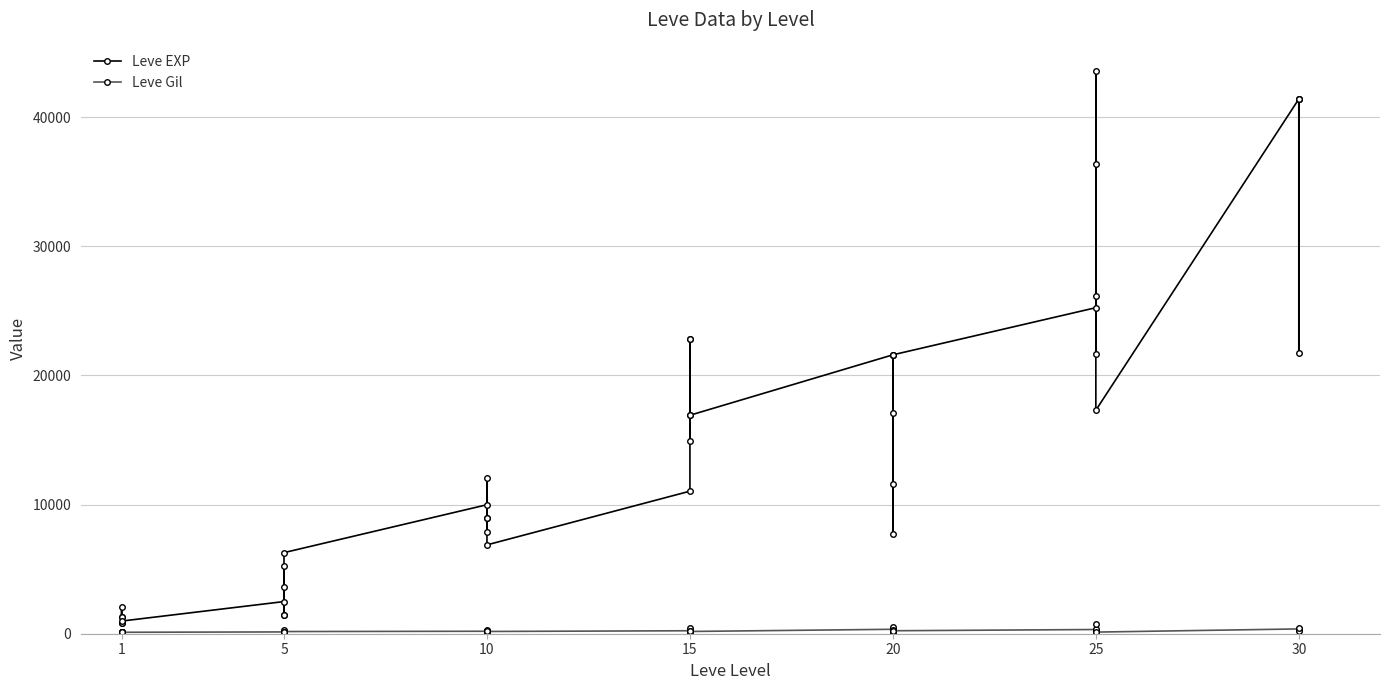

True or false: Leve Gil and Leve EXP cross at least once.

False